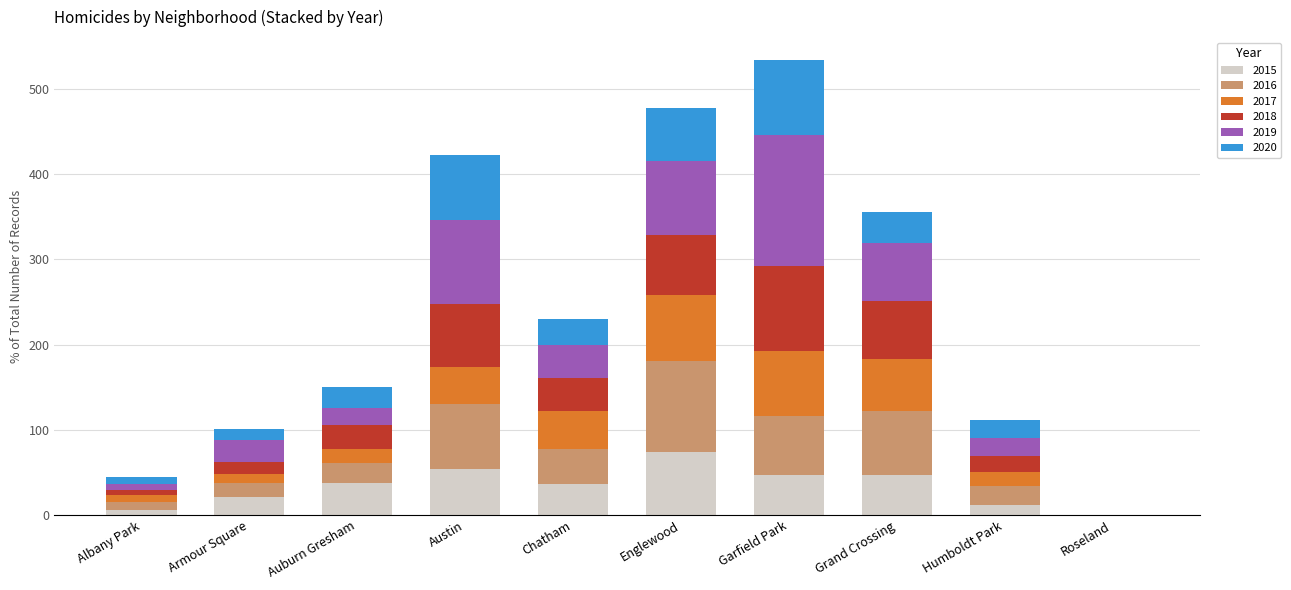

Which category has the highest value in the 2015 series?

Englewood